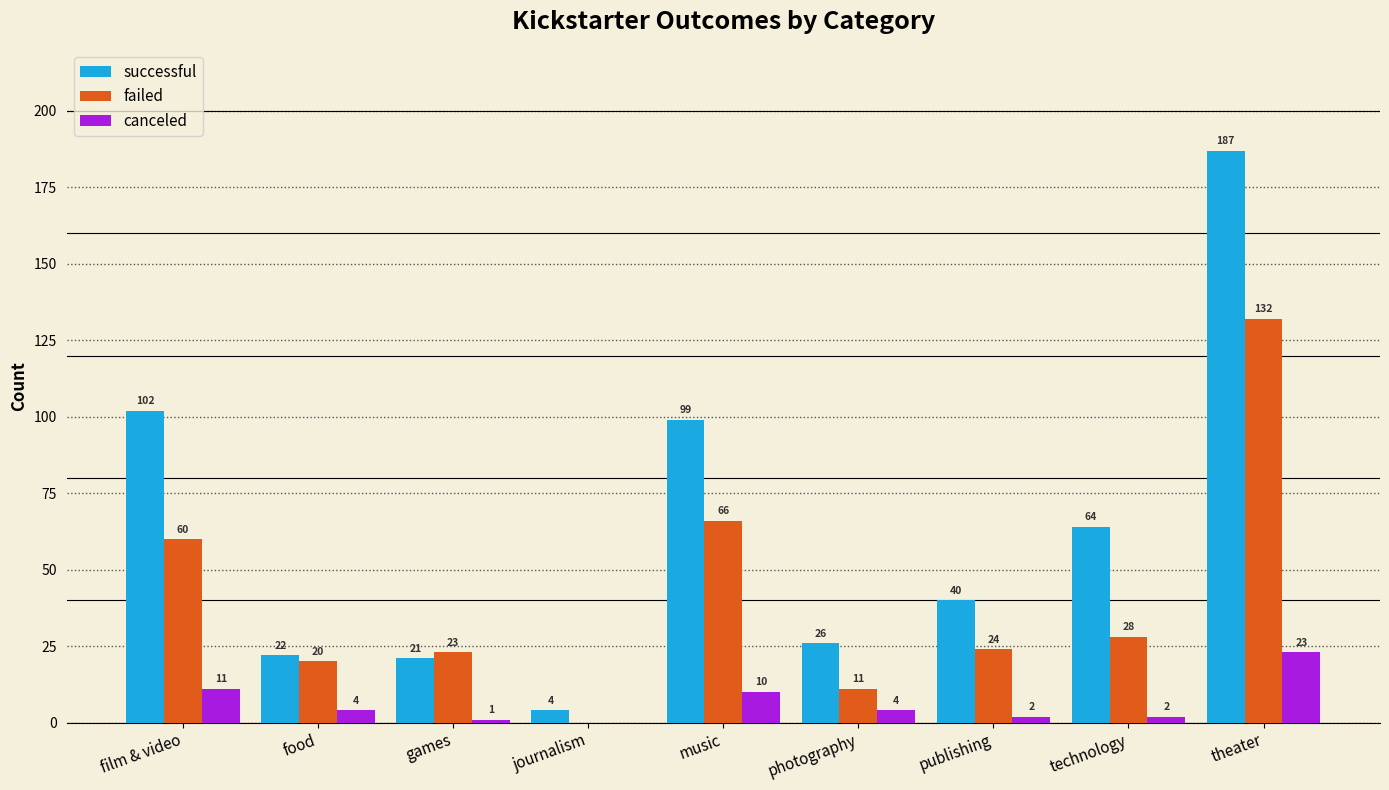

What is the average value of the successful series?

63